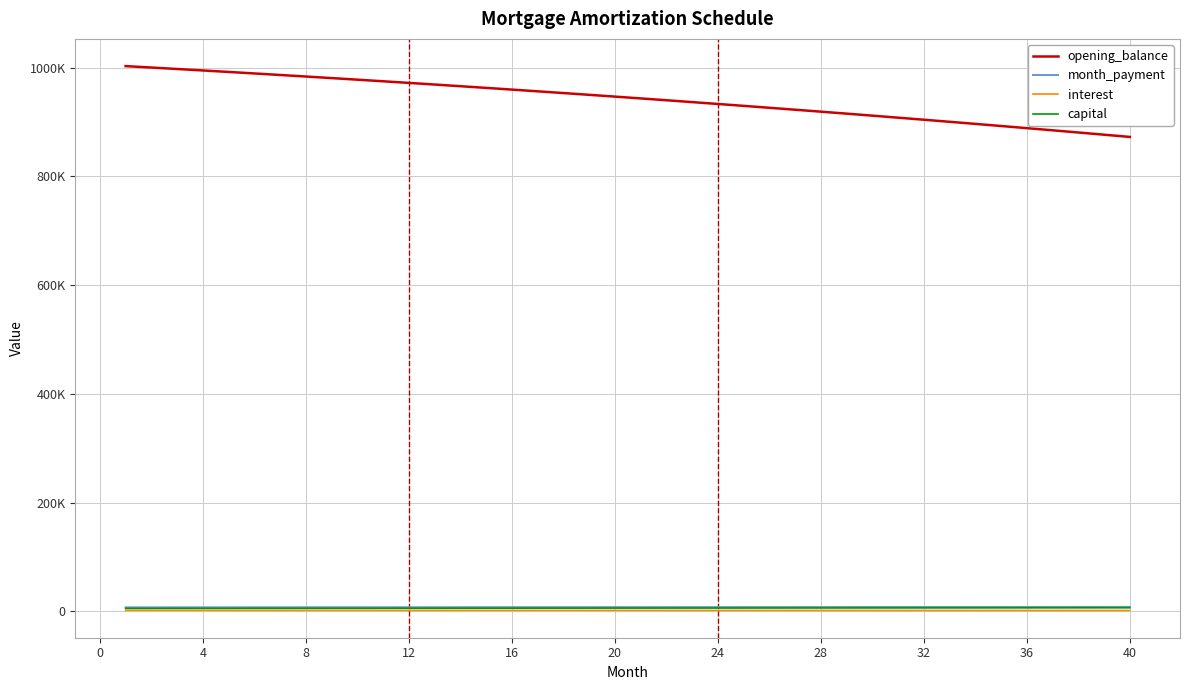

What are all the series names shown in the legend?

opening_balance, month_payment, interest, capital